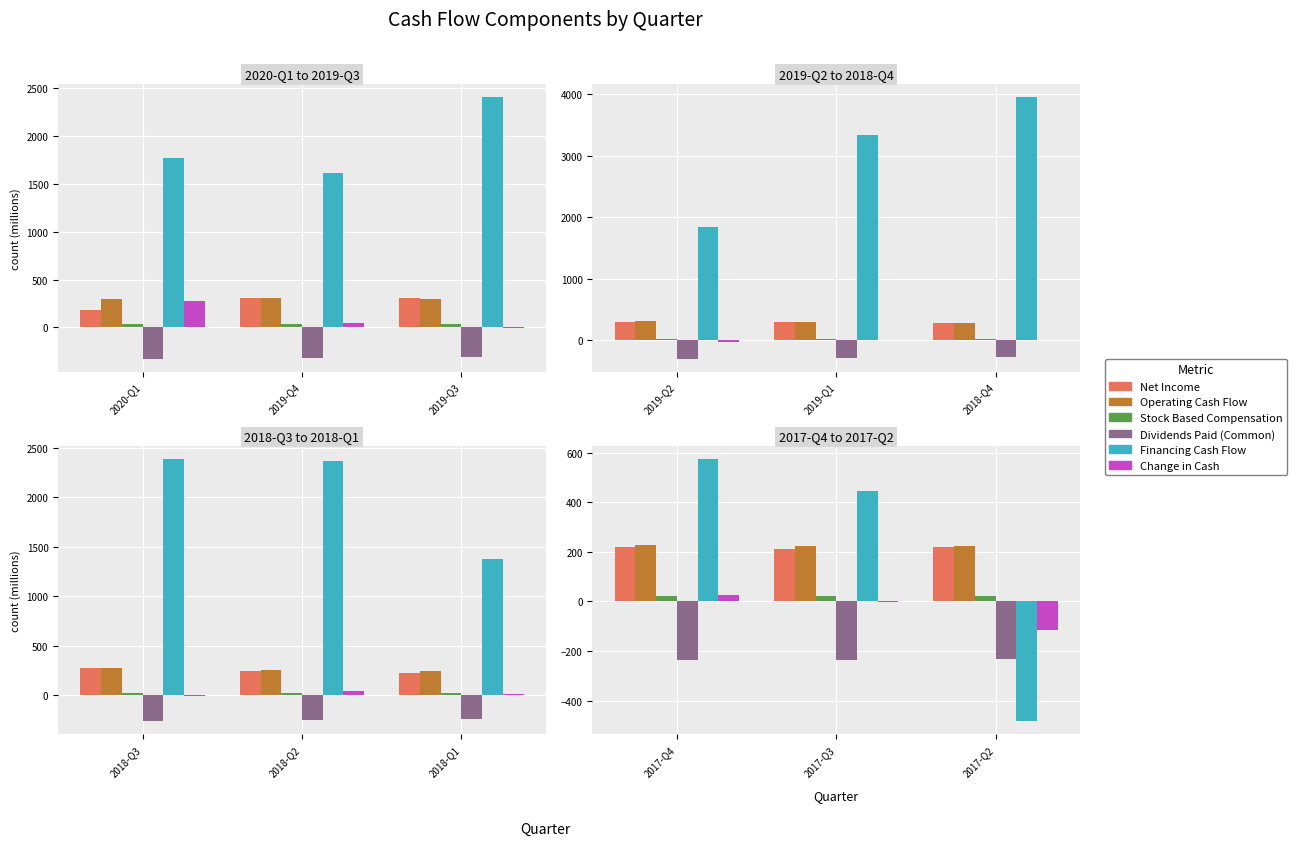

The Dividends Paid (Common) series shows -396.7 at 2017-Q2. True or false?

False